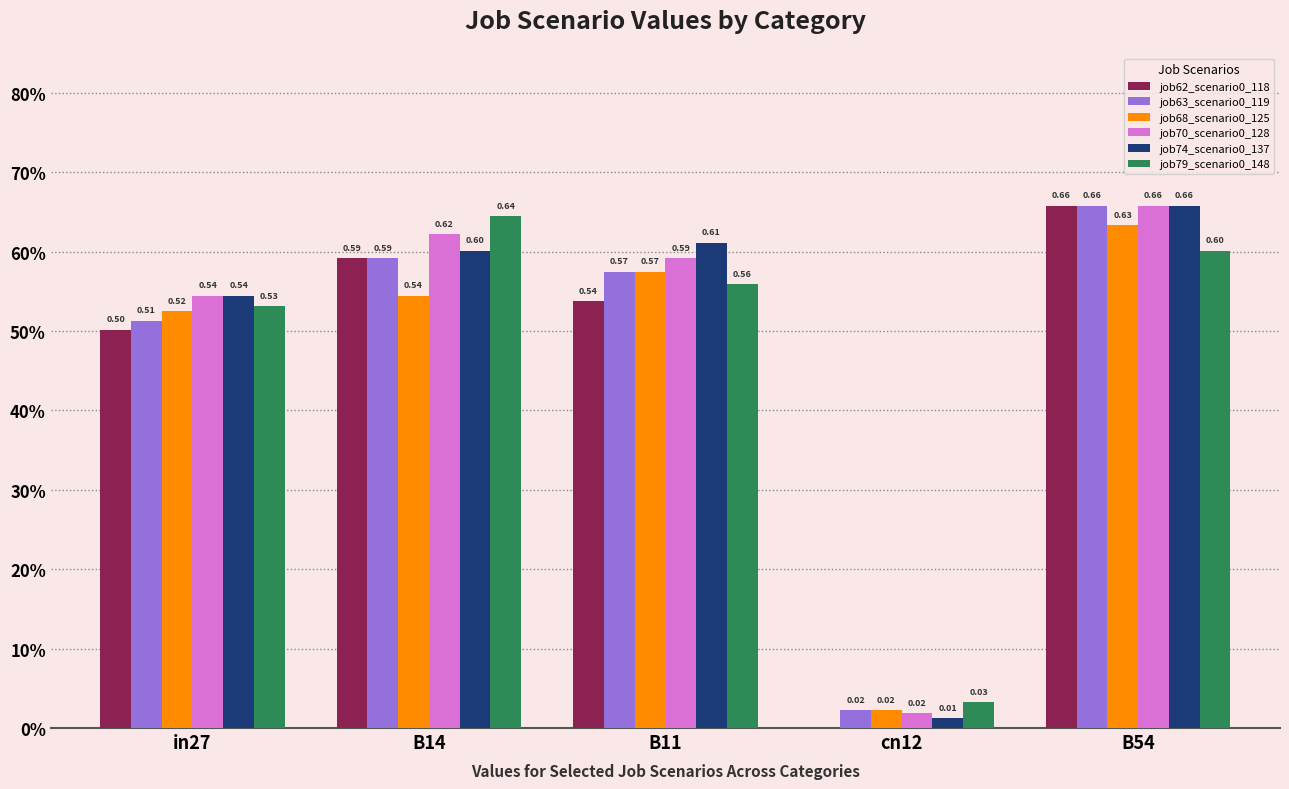

Is the value of job63_scenario0_119 at B14 greater than the value of job68_scenario0_125 at B54?

No